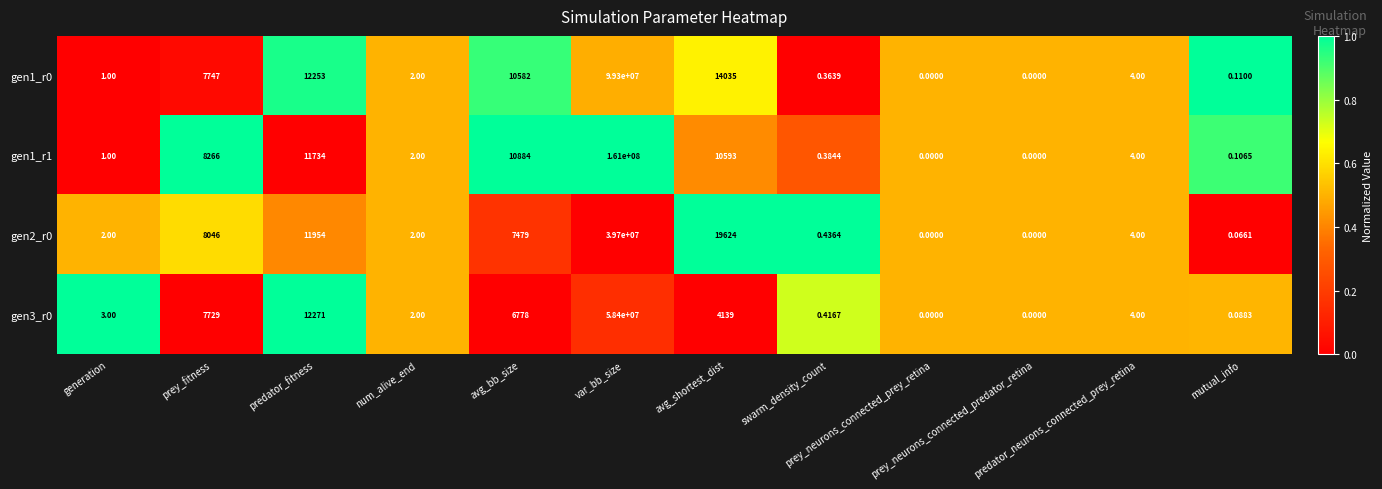

How many distinct data groups are displayed?

4